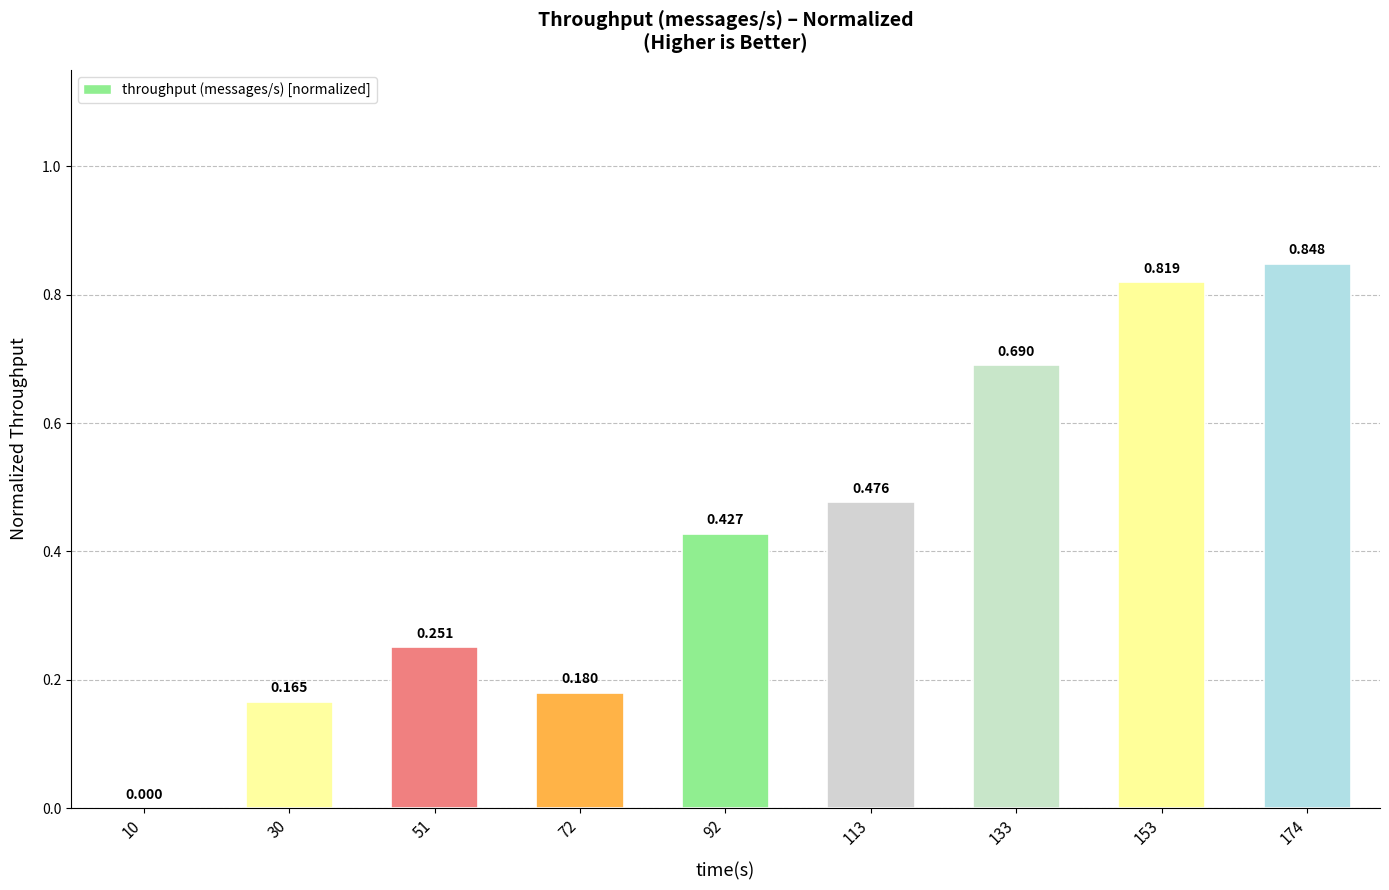

At which category does the chart reach its minimum across all series?

10